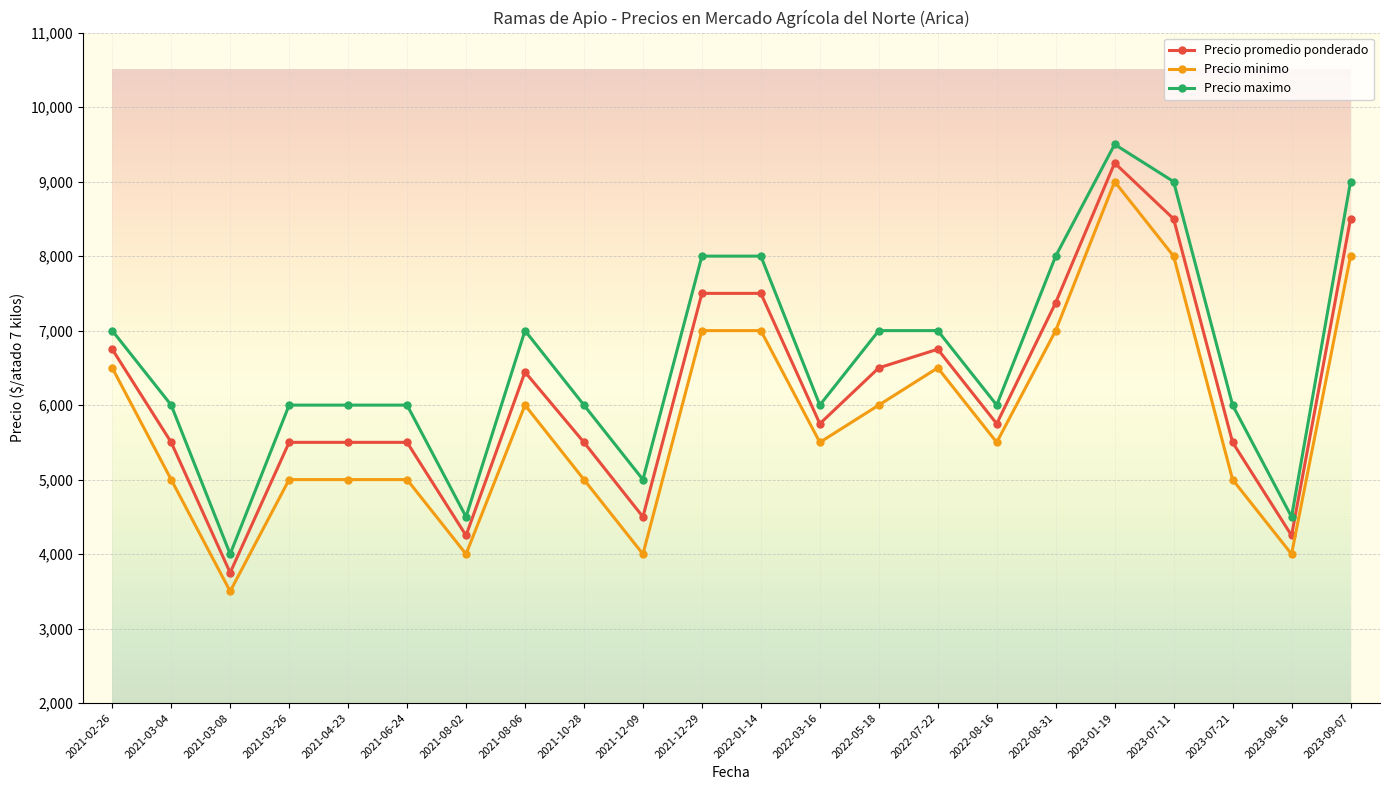

Reading left to right, extract all data points from this chart.

Precio promedio ponderado: 6750	5500	3750	5500	5500	5500	4250	6444	5500	4500	7500	7500	5750	6500	6750	5750	7375	9250	8500	5500	4250	8500
Precio minimo: 6500	5000	3500	5000	5000	5000	4000	6000	5000	4000	7000	7000	5500	6000	6500	5500	7000	9000	8000	5000	4000	8000
Precio maximo: 7000	6000	4000	6000	6000	6000	4500	7000	6000	5000	8000	8000	6000	7000	7000	6000	8000	9500	9000	6000	4500	9000